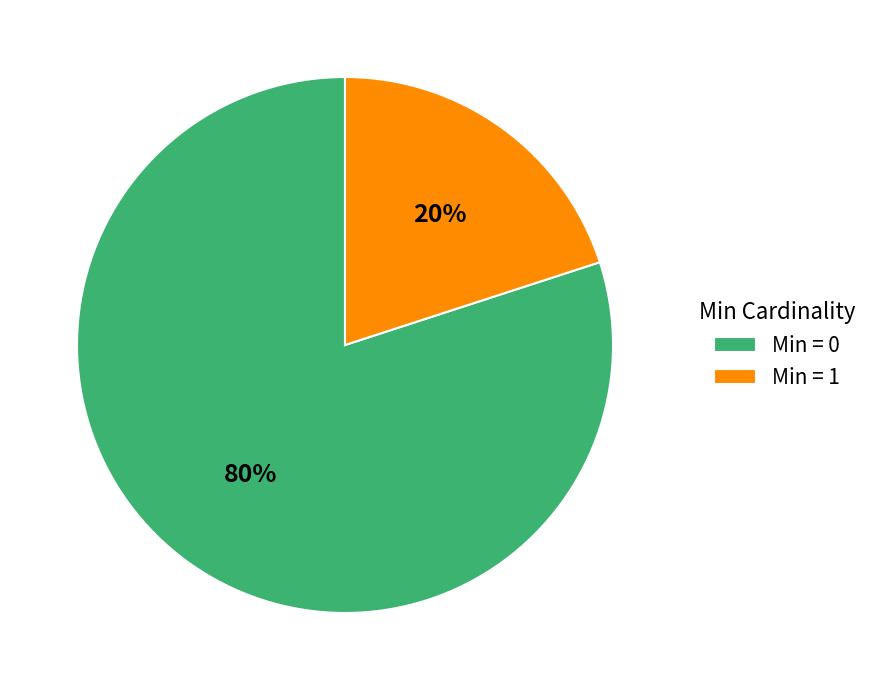

Is it true that Min = 1 is 30% of the pie?

False